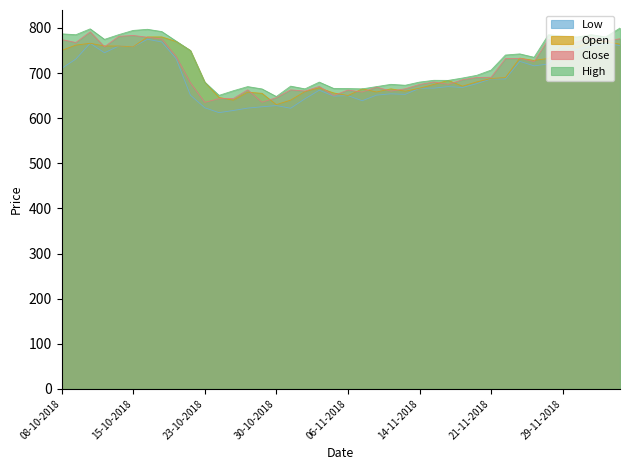

True or false: High and Close intersect in this chart.

False